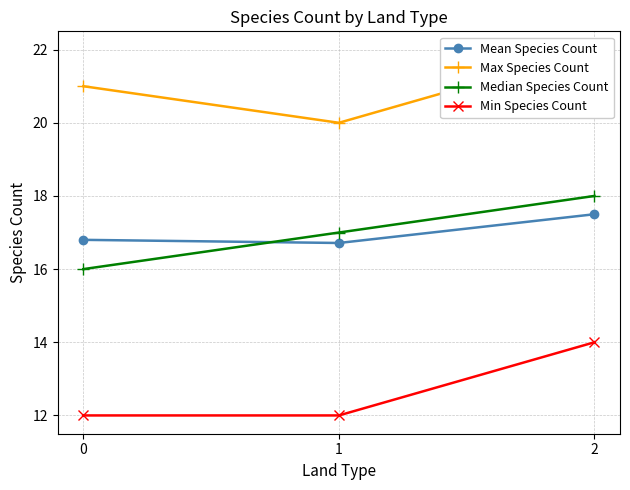

Does the chart have visible grid lines?

Yes